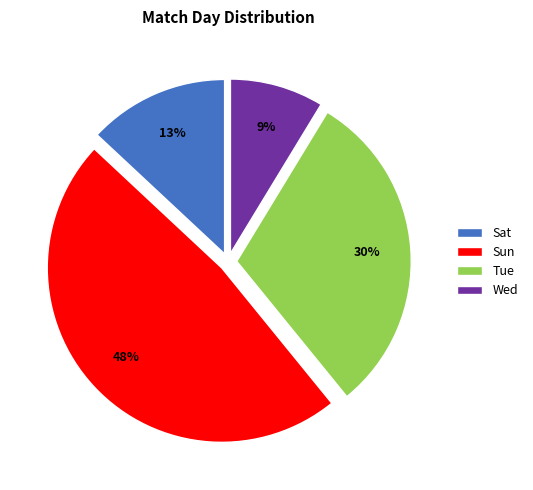

Does Tue account for over 50% of the chart?

No